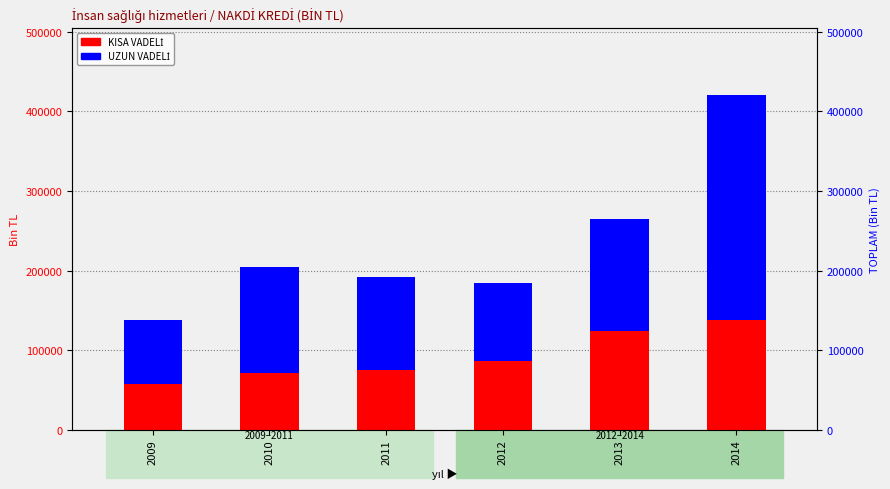

What is the minimum value shown in the chart?

57327.2